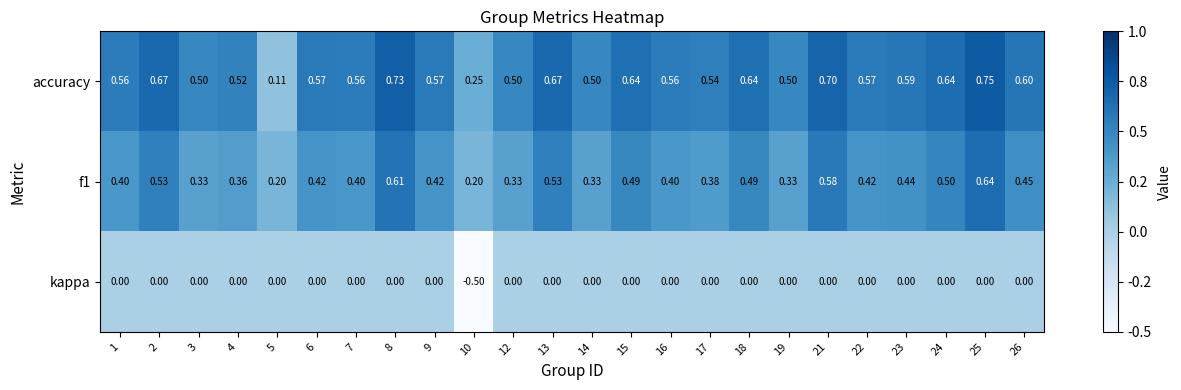

List the series in order of their overall mean, lowest first.

kappa, f1, accuracy